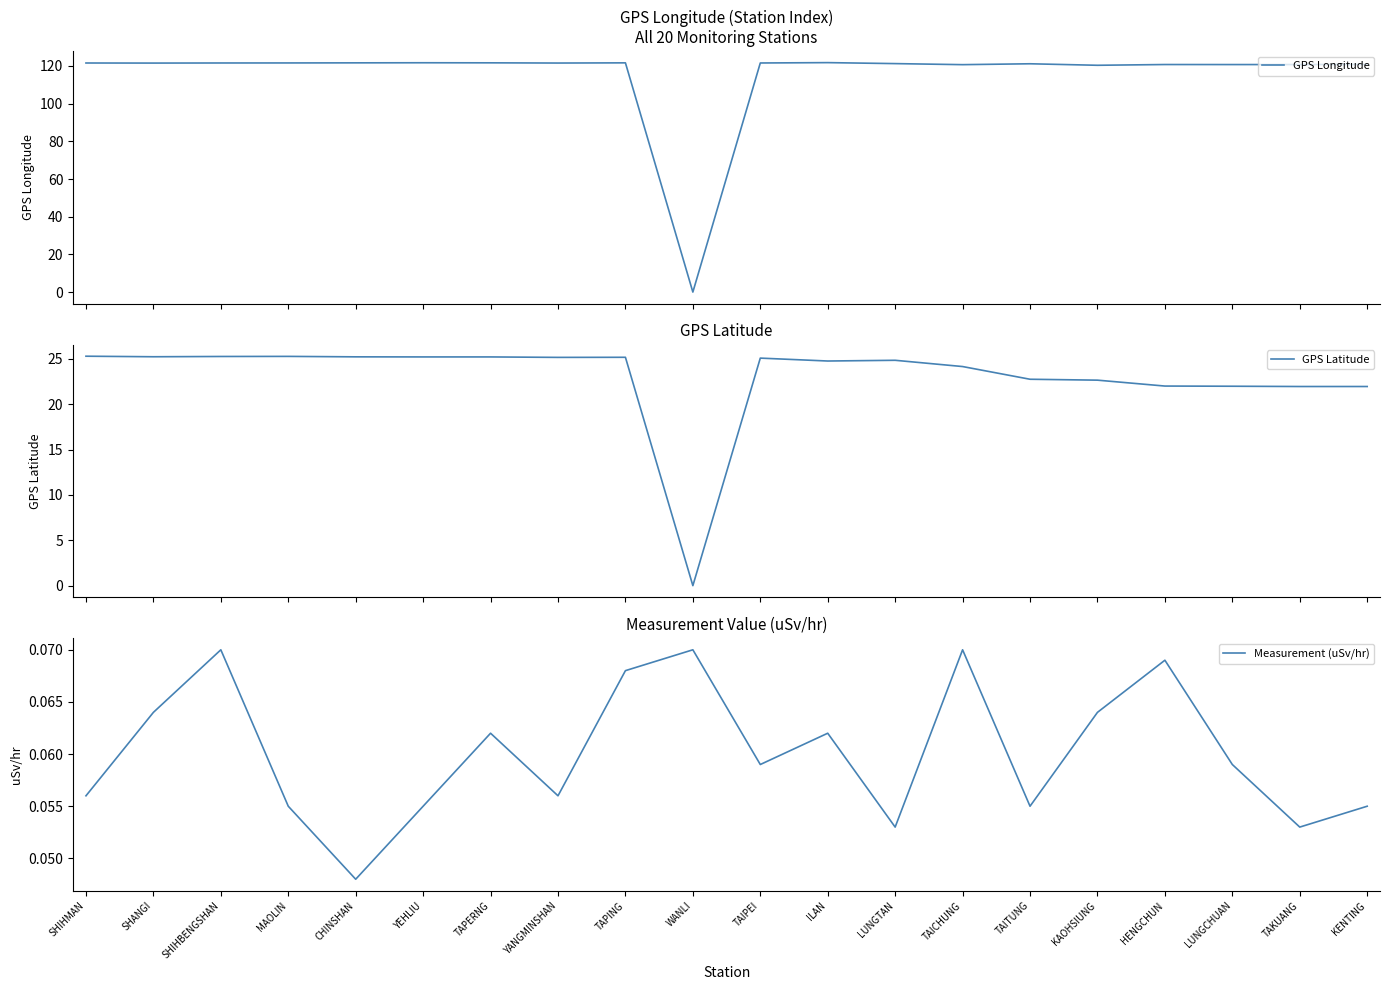

What is the maximum value shown in the chart?

121.8